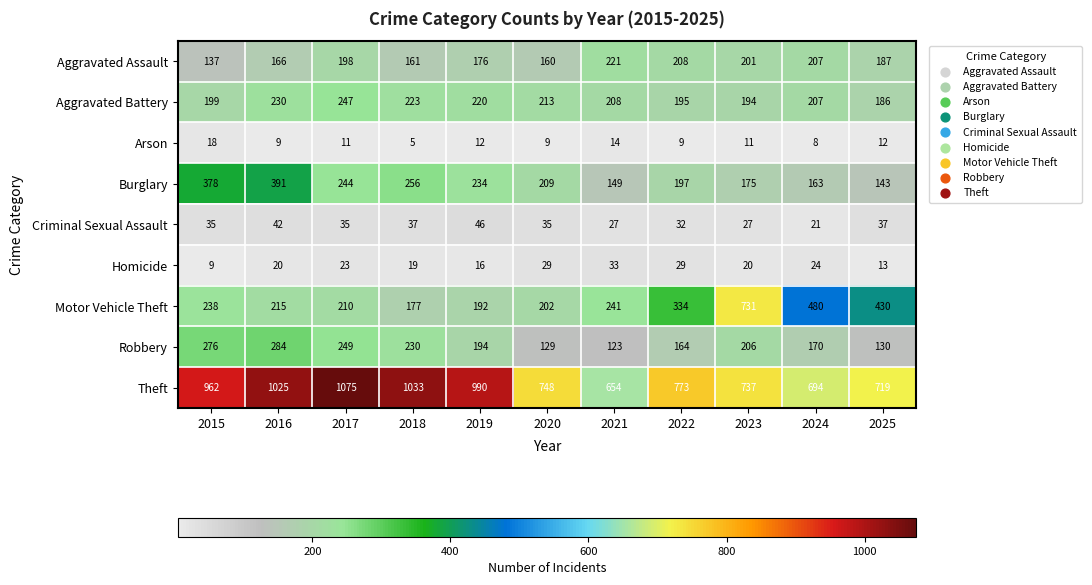

At which label does Theft first exceed 773?

2015